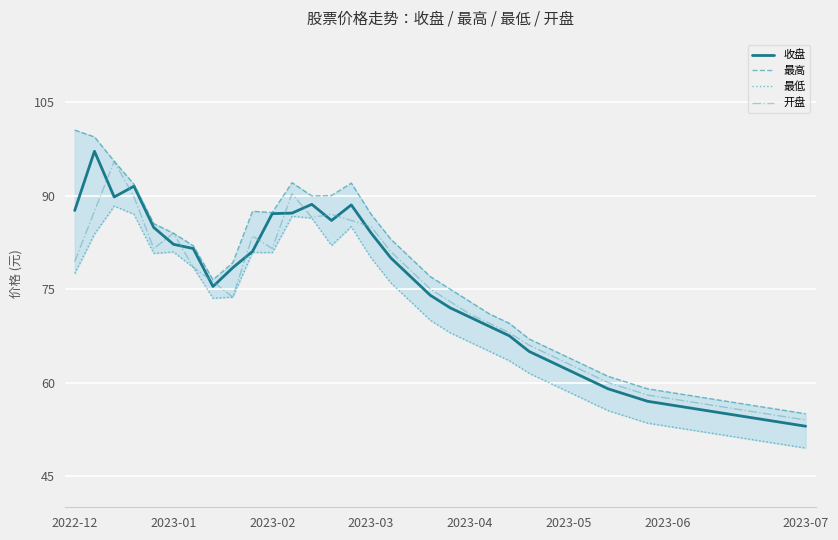

Which series has the largest total across all categories?

最高